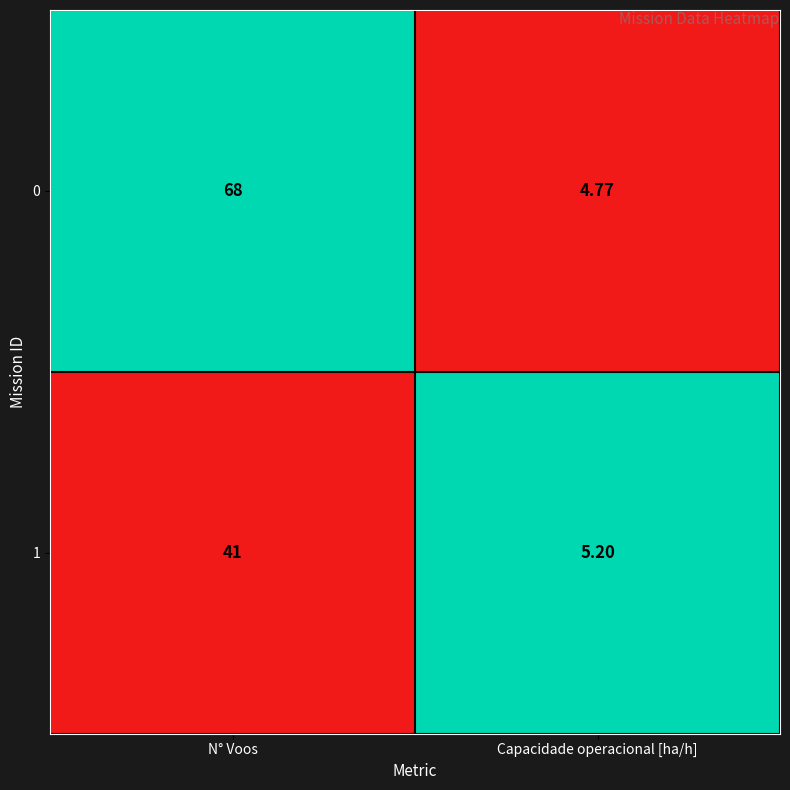

Is the value of 0 at N° Voos greater than the value of 1 at Capacidade operacional [ha/h]?

Yes